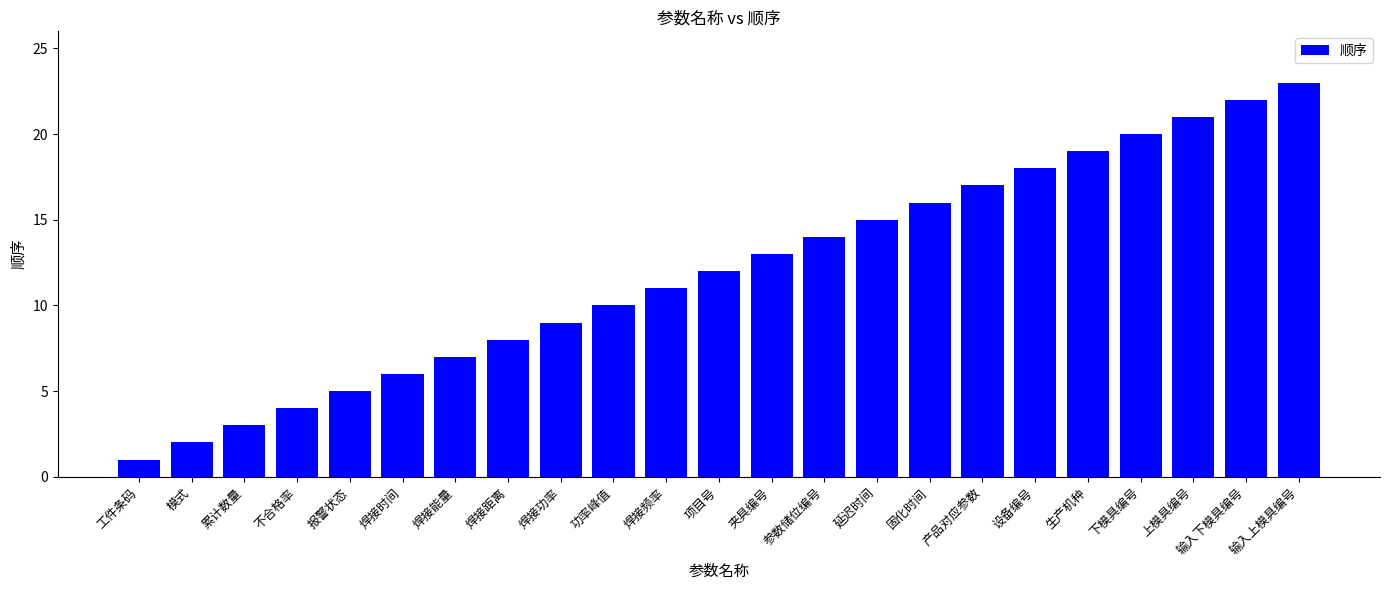

Which has a higher value, 设备编号 or 生产机种?

生产机种